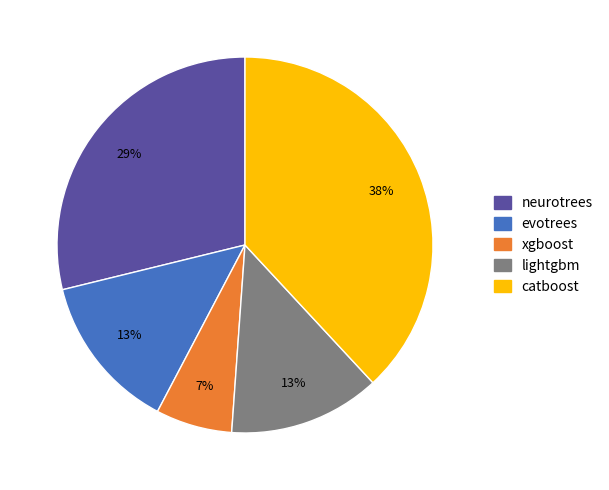

Is the sum of catboost and xgboost greater than half?

No